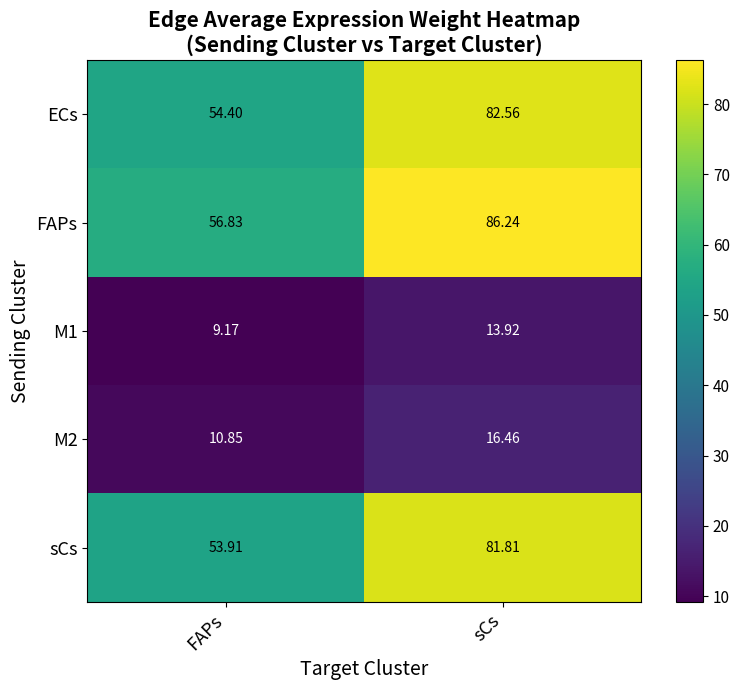

List the series in order of their peak value, lowest first.

M1, M2, sCs, ECs, FAPs